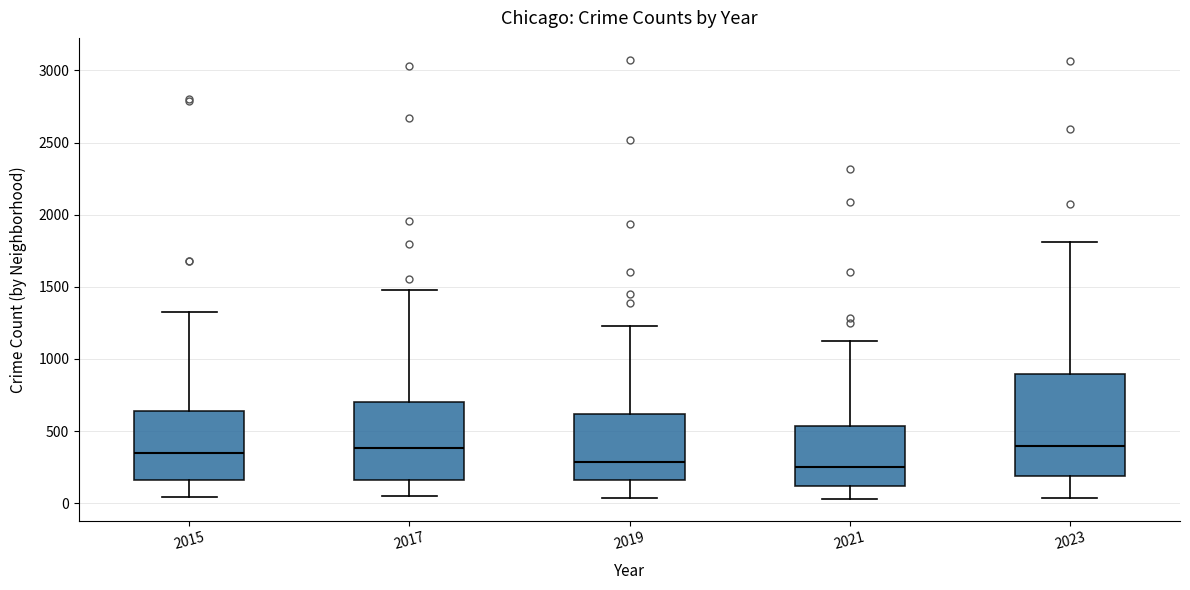

Reading left to right, read every box against the y-axis: the position of its median line, the range the box covers, and the ends of its whiskers. The values are not printed on the chart, so give them approximately, as read against the axis.

2015: median 350, box 150 to 650, whiskers 50 to 1350
2017: median 400, box 150 to 700, whiskers 50 to 1500
2019: median 300, box 150 to 600, whiskers 50 to 1250
2021: median 250, box 100 to 550, whiskers 50 to 1150
2023: median 400, box 200 to 900, whiskers 50 to 1800